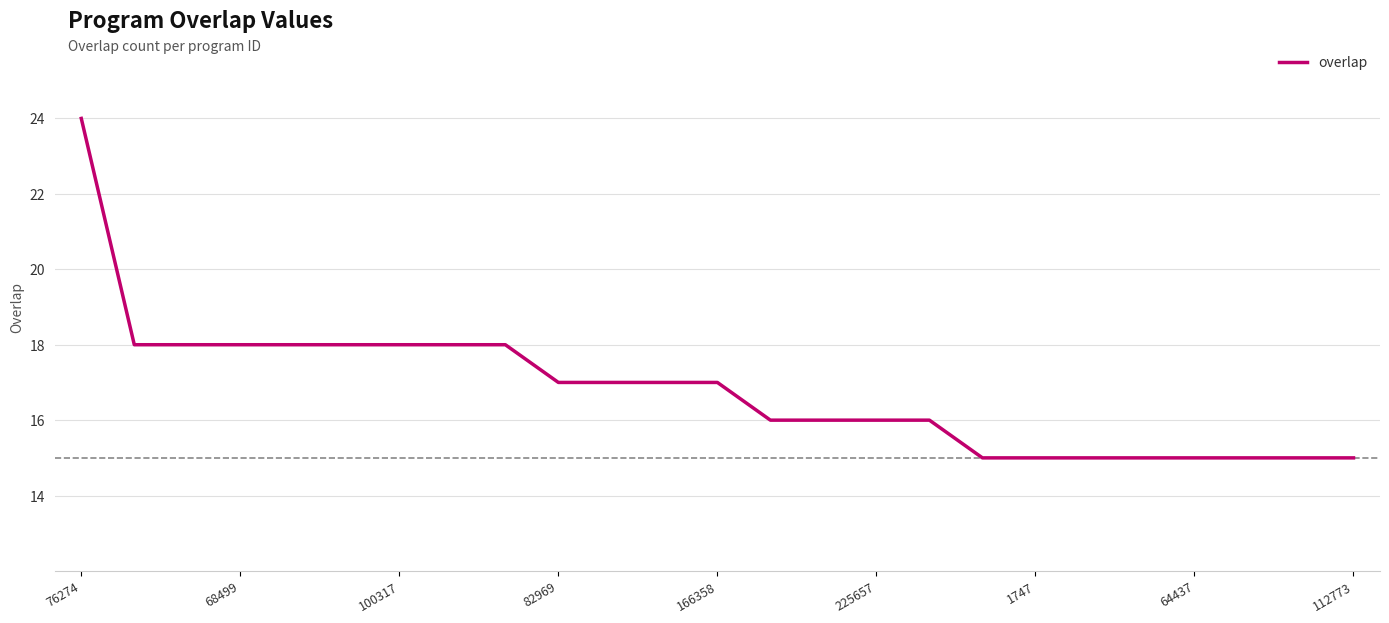

Reading right to left, list all the values displayed in this chart.

15	15	15	15	15	15	15	15	16	16	16	16	17	17	17	17	18	18	18	18	18	18	18	18	24